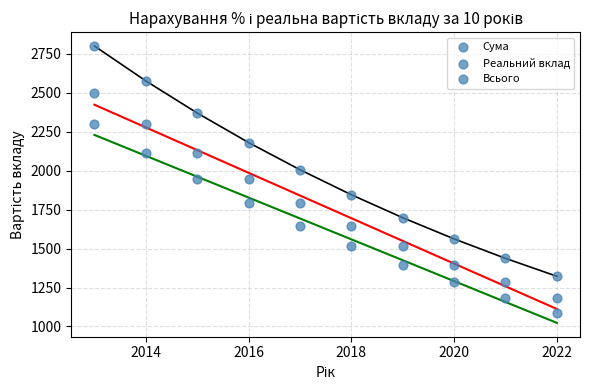

Count the number of points in this scatter plot.

30